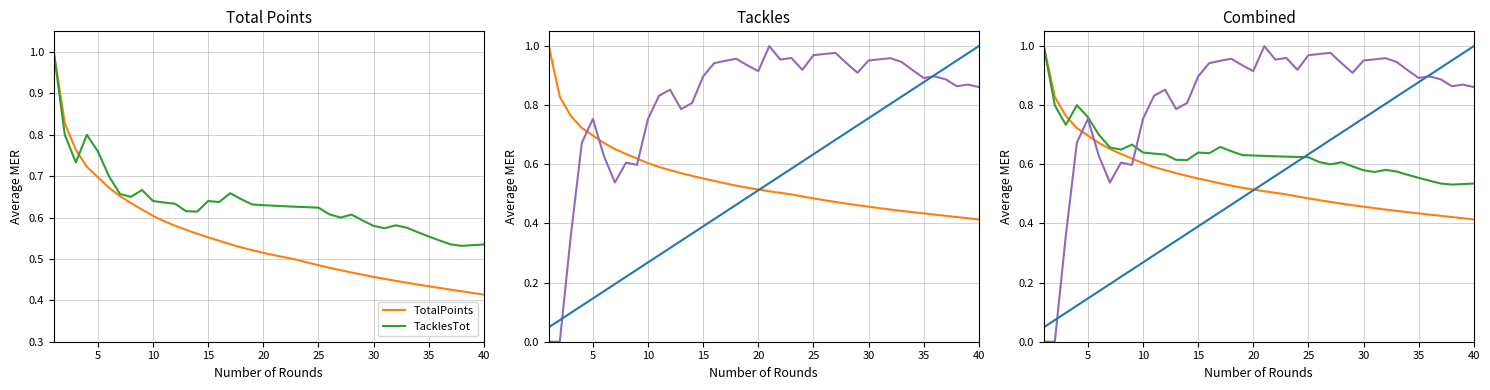

How many intersections are there between Rank and TacklesTot?

1